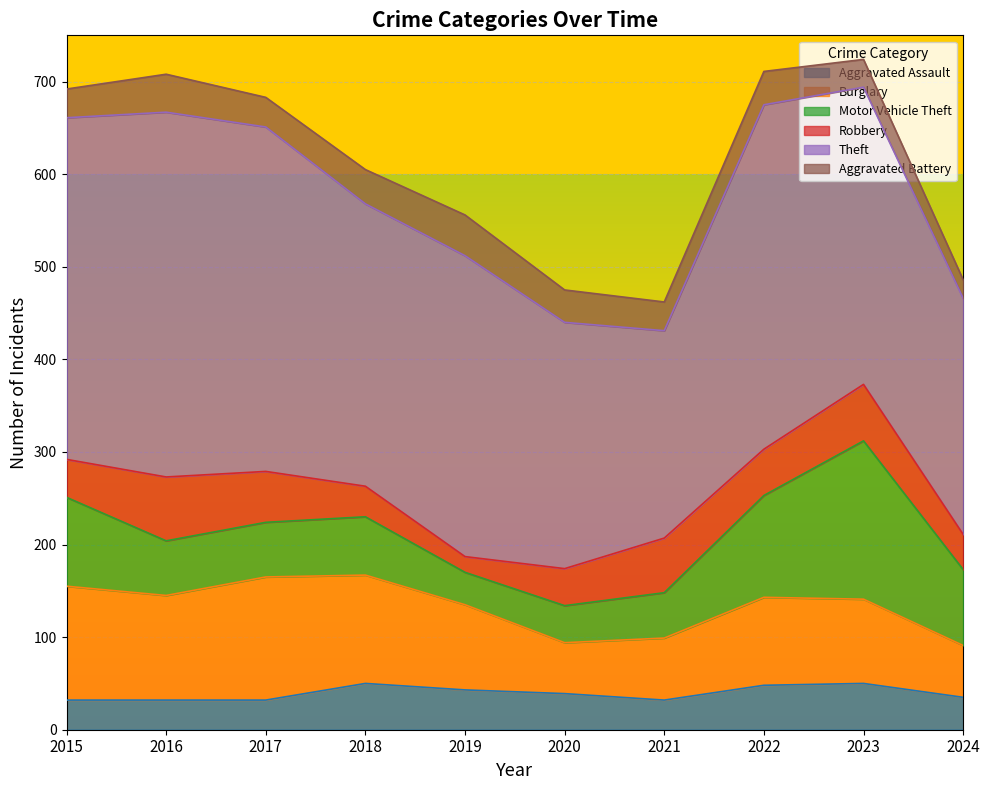

Which label corresponds to the smallest value in the chart?

2019